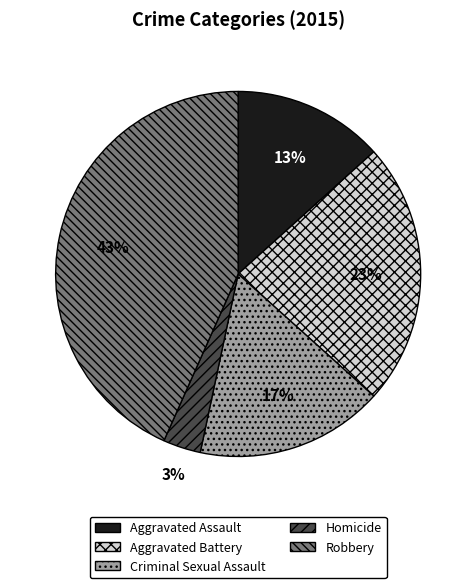

Does Aggravated Assault account for over 50% of the chart?

No